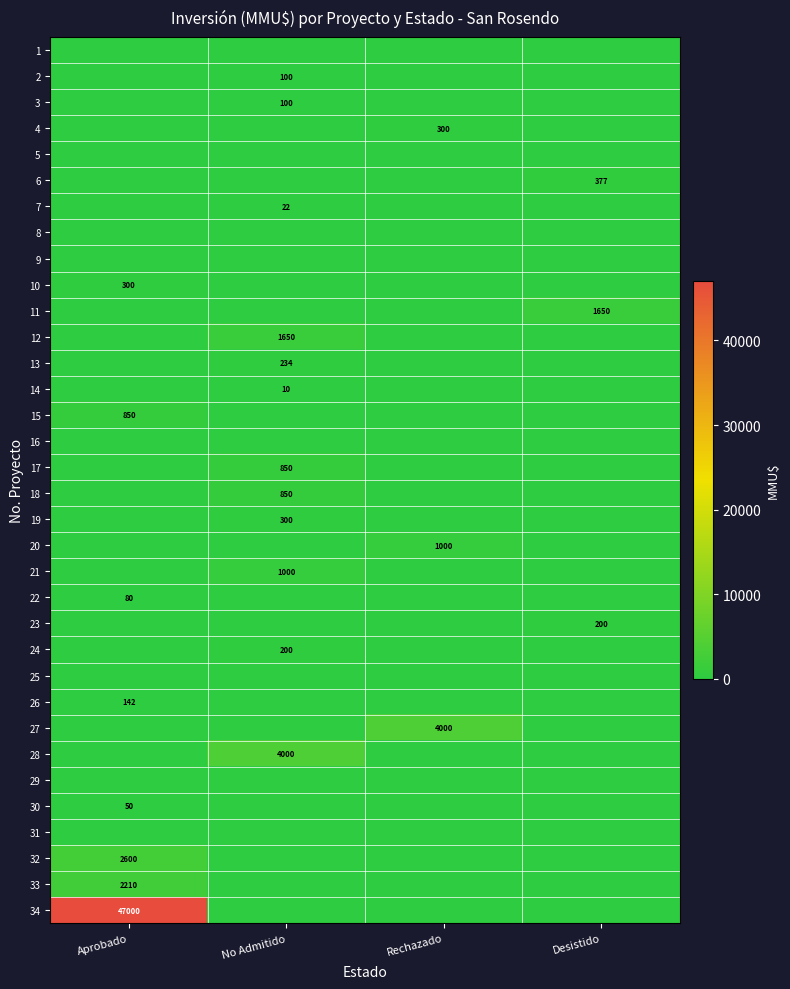

The value of 17 at No Admitido is 1309. True or false?

False